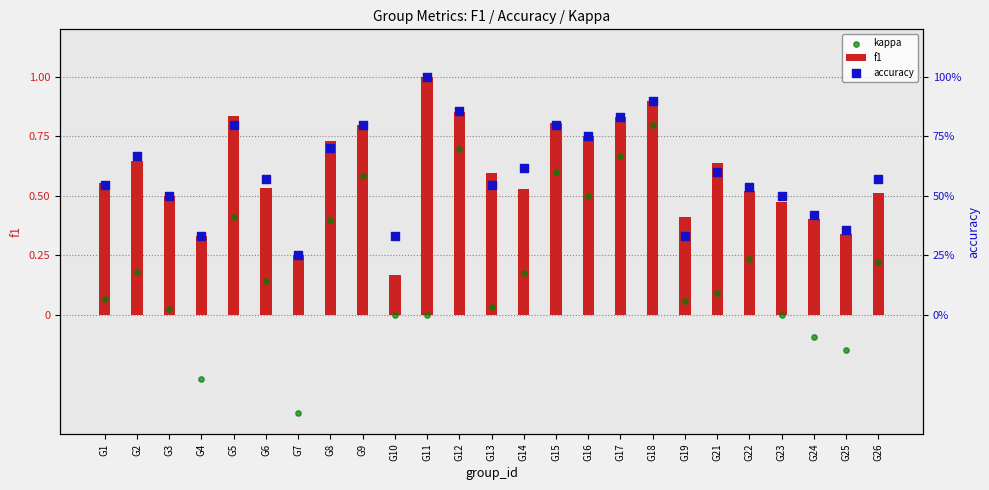

At how many categories does at least one series exceed 0?

25